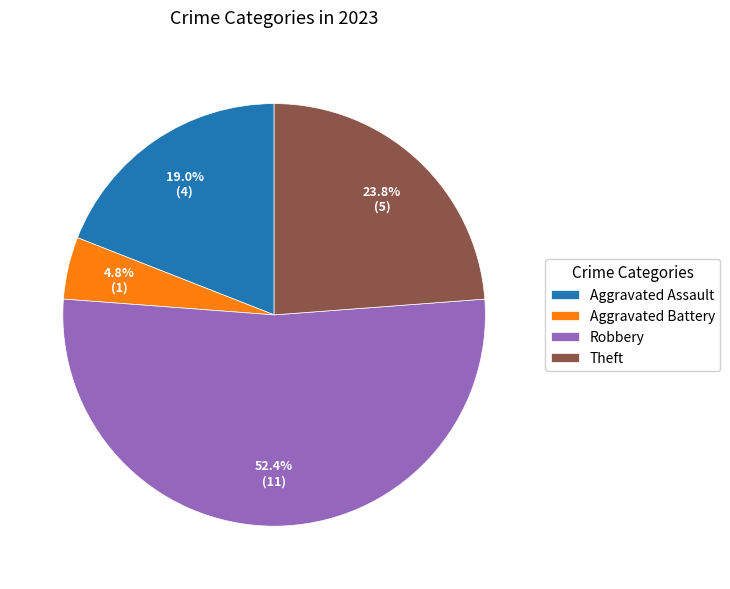

The Theft slice represents 24% of the pie. True or false?

True